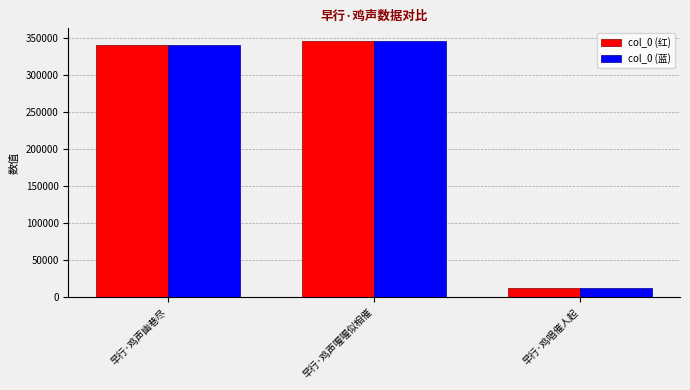

The col_0 (红) series shows 13075 at 早行·鸡唱催人起. True or false?

True